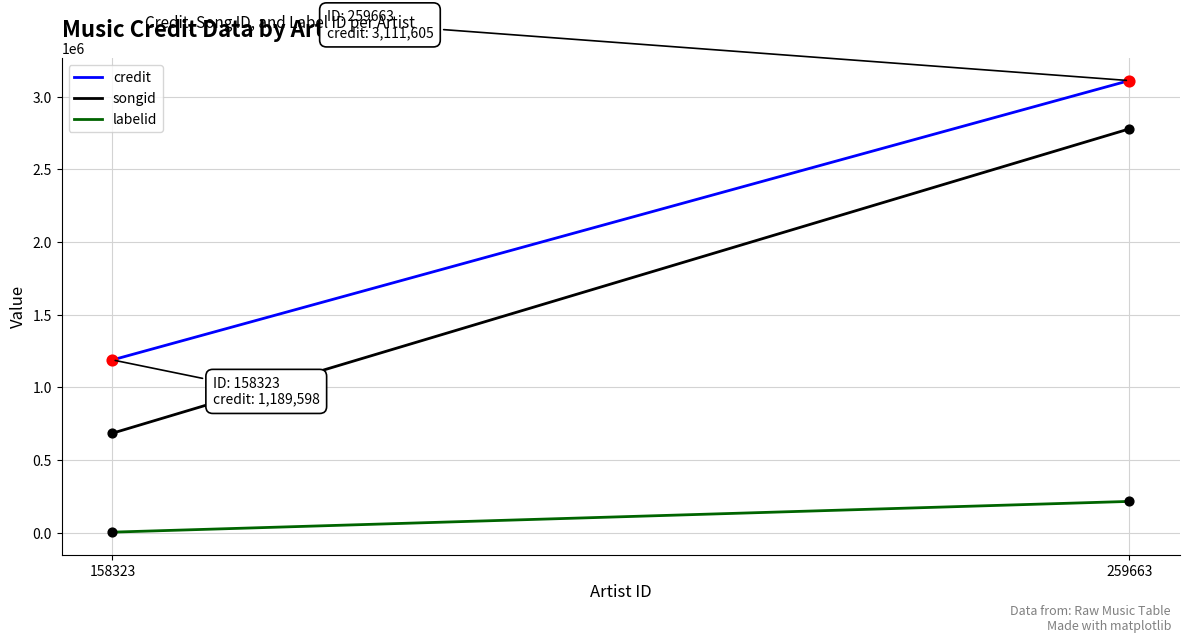

Which series has the largest total across all categories?

credit